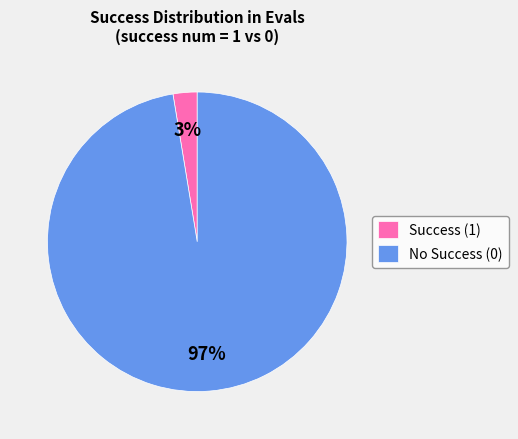

To the nearest percent, what is the combined percentage of Success (1) and No Success (0)?

100%